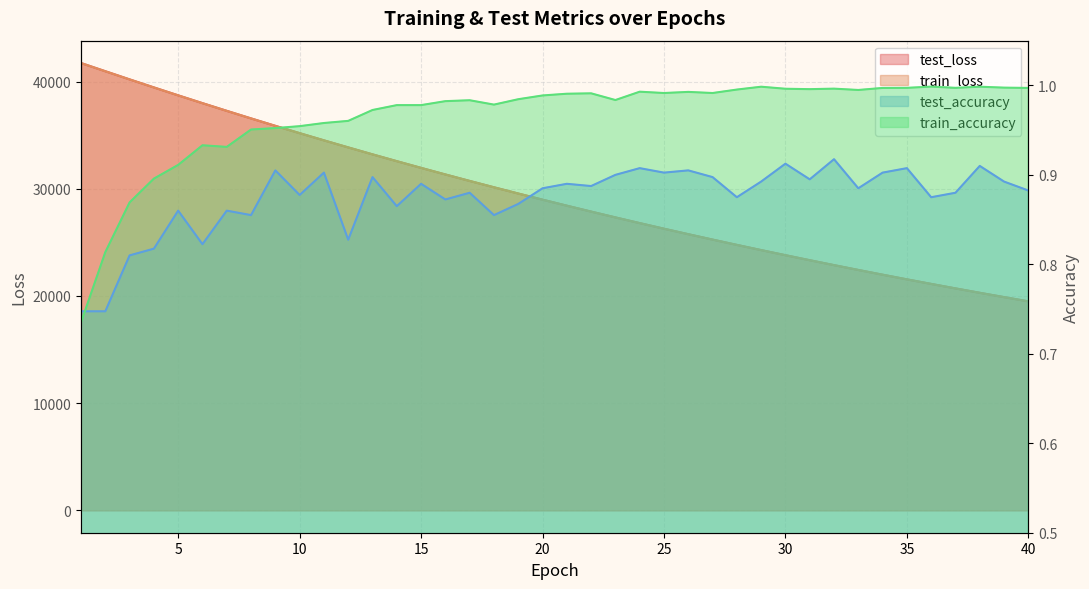

What is the smallest value displayed?

0.7